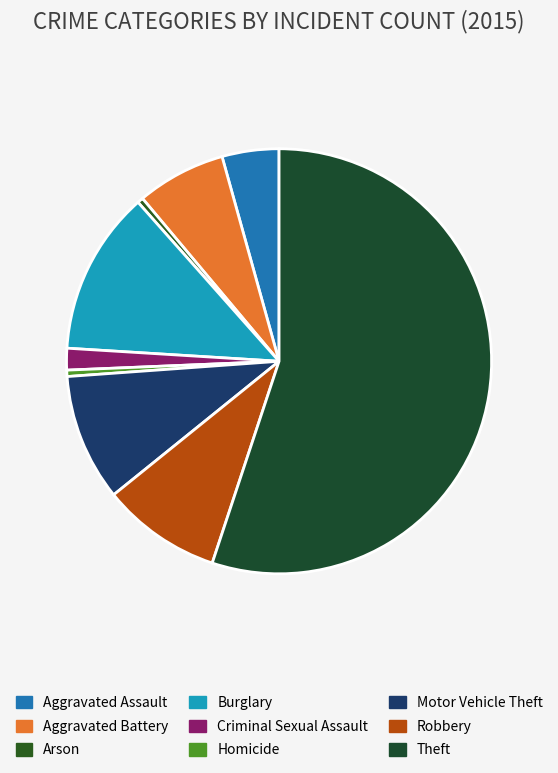

To the nearest percent, what is the combined percentage of Homicide and Criminal Sexual Assault?

2%